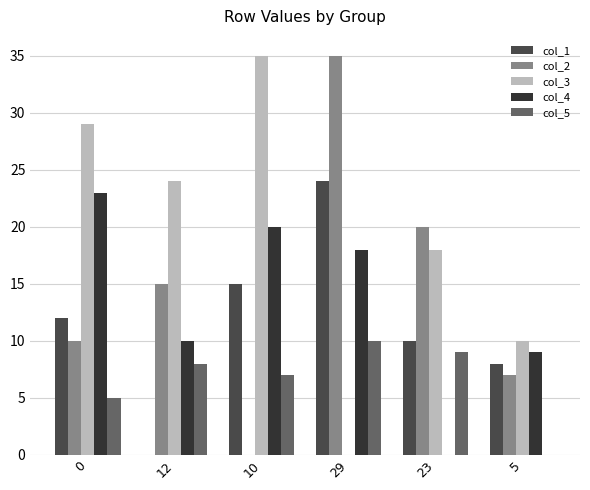

At which category is the sum across all series the highest?

29